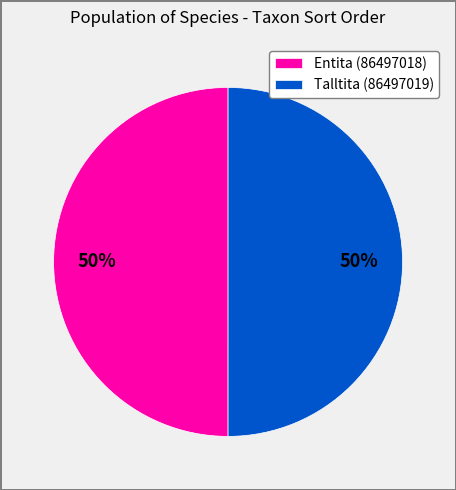

To the nearest percent, what is the average slice percentage?

50%